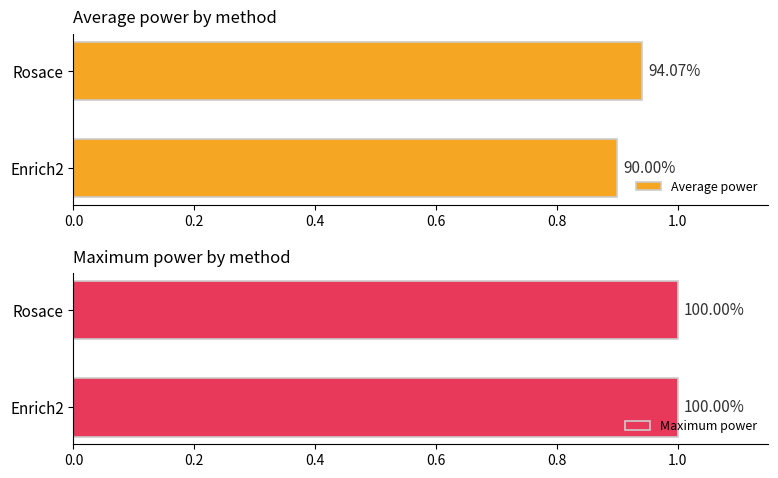

What are all the series names shown in the legend?

Average power, Maximum power